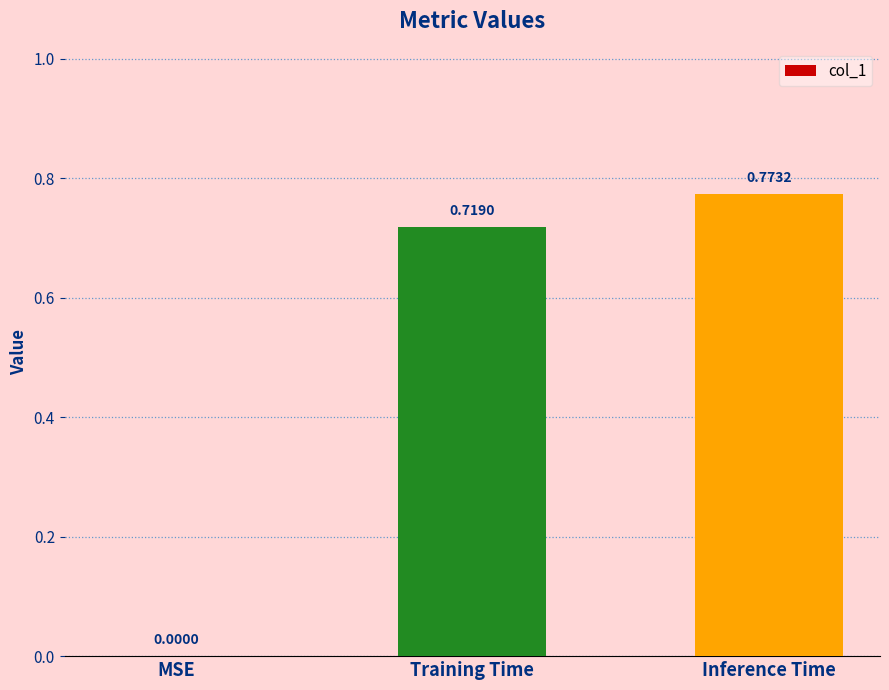

What is the change in value from MSE to Inference Time?

+0.8